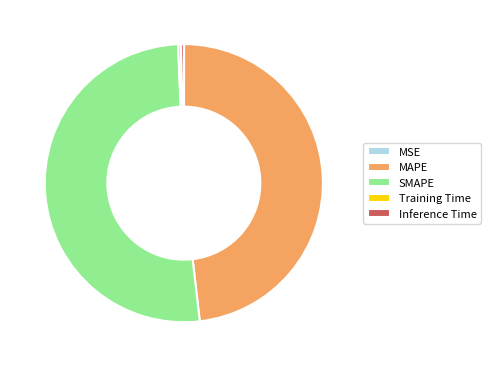

Which slice is the largest?

SMAPE